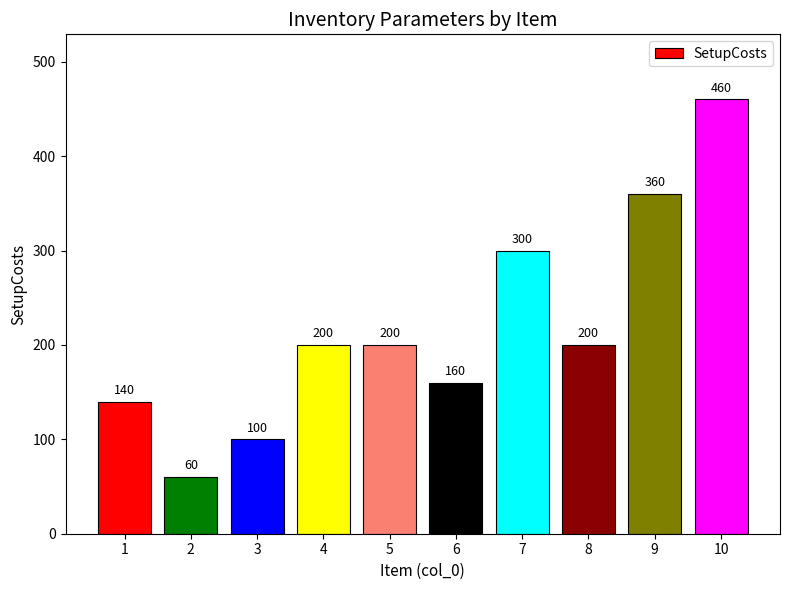

Reading right to left, list all the values displayed in this chart.

10=460	9=360	8=200	7=300	6=160	5=200	4=200	3=100	2=60	1=140